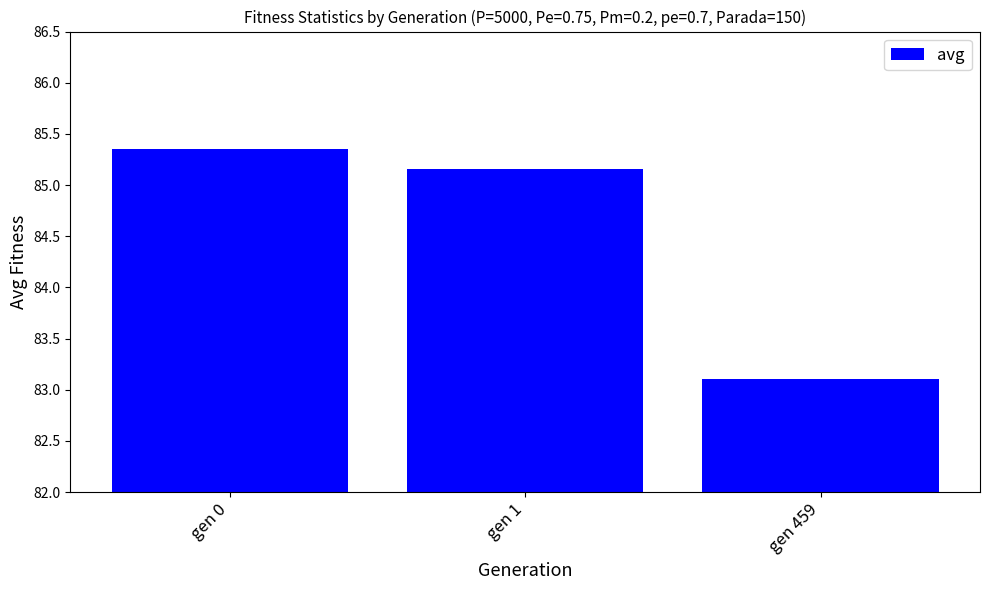

Does the chart contain any negative values?

No